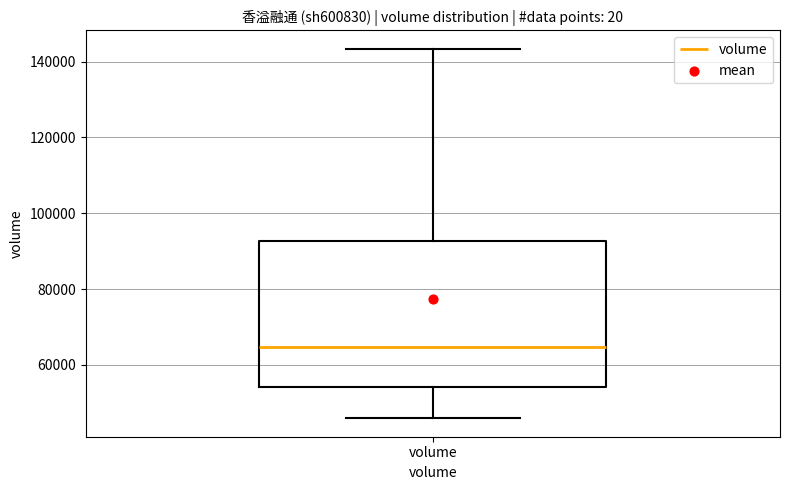

Where does the median line of the box for volume sit on the y-axis? The values are not printed on the chart, so give them approximately, as read against the axis.

64000